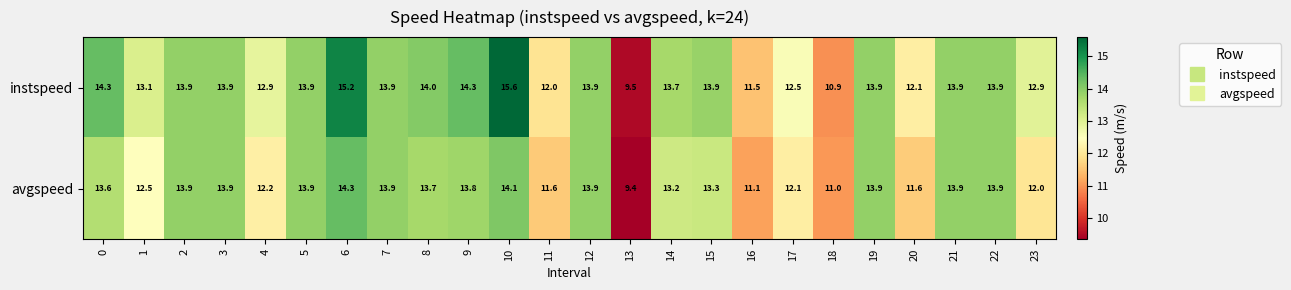

What is the difference between the maximum and minimum values in the avgspeed series?

4.9